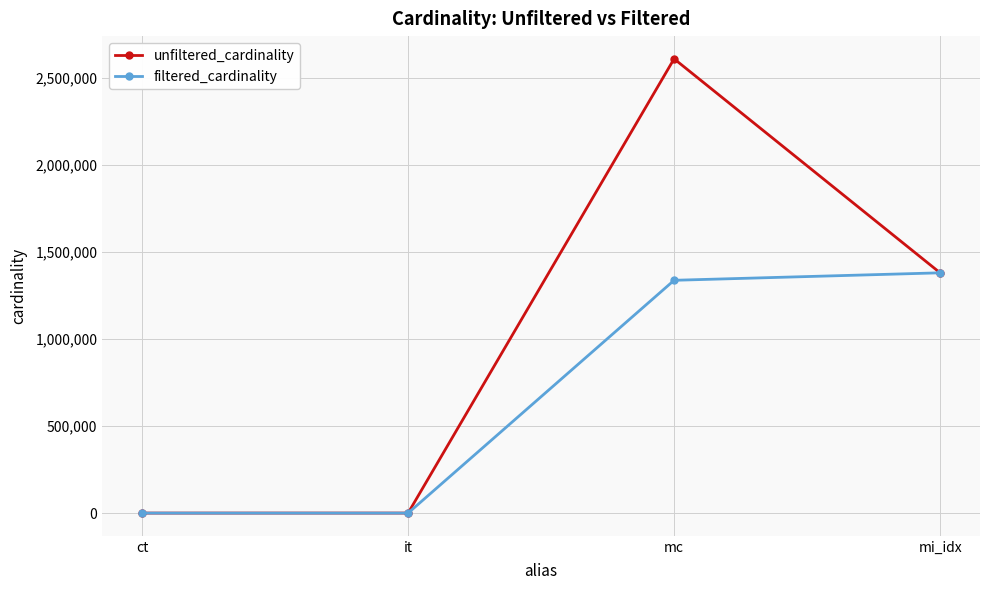

What is the label of the 3rd point from the left?

mc